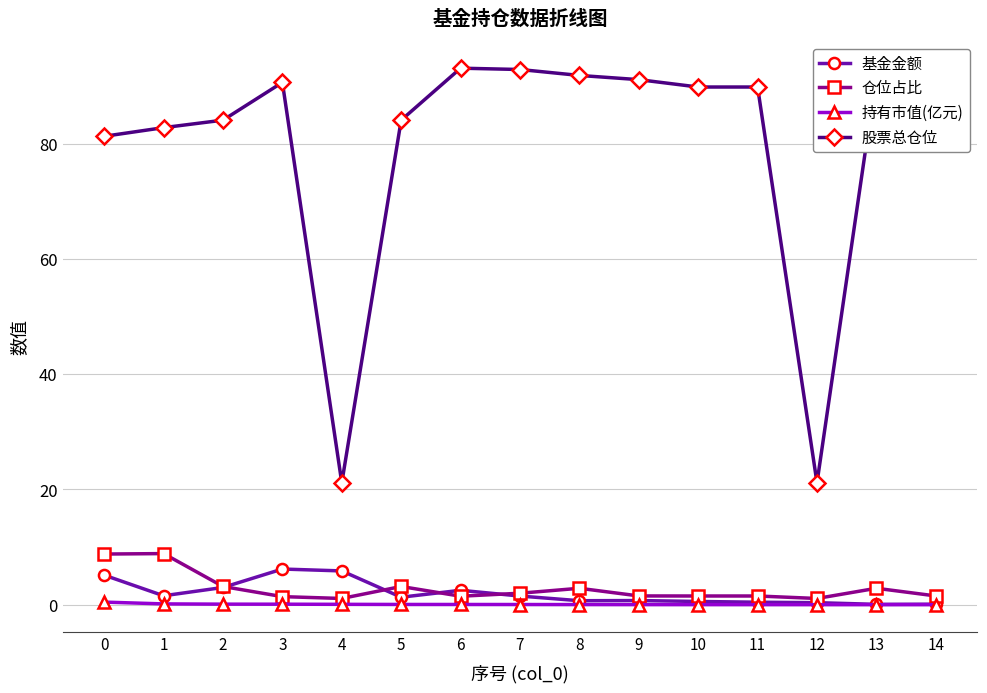

Count the number of data series in this chart.

4